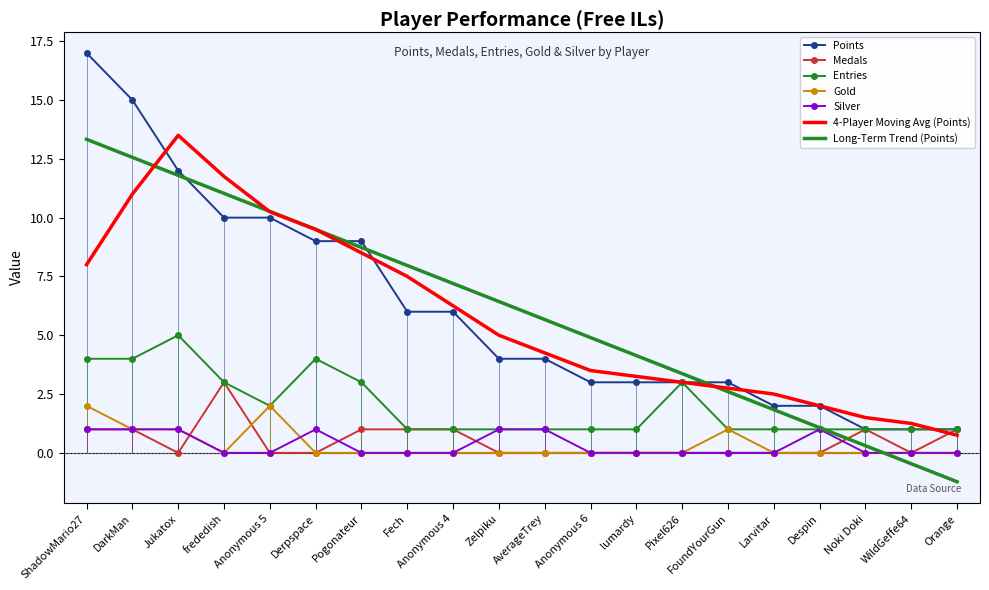

The Medals series shows 2 at Larvitar. True or false?

False